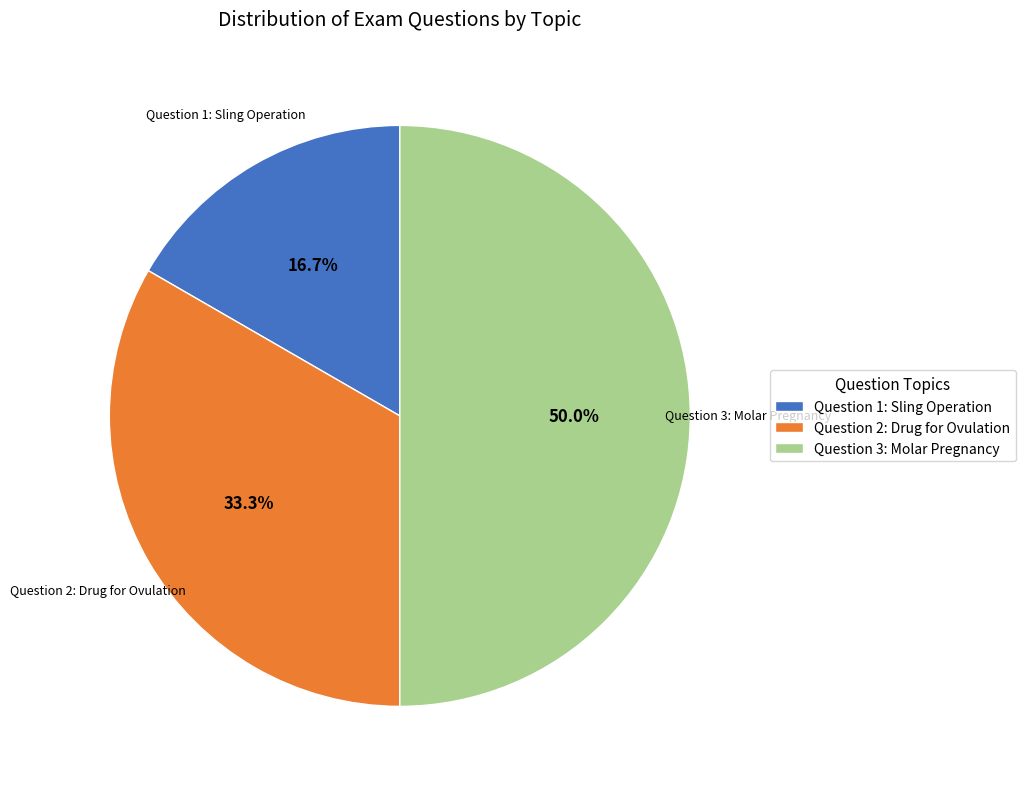

Rank the categories by value from lowest to highest.

Question 1: Sling Operation, Question 2: Drug for Ovulation, Question 3: Molar Pregnancy